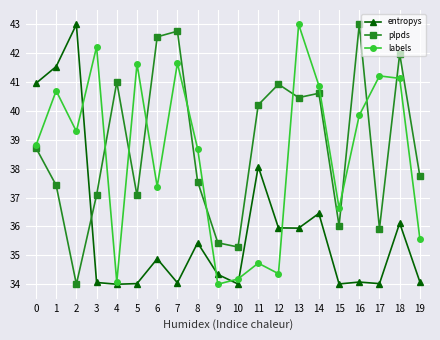

How many categories are shown in the chart?

20